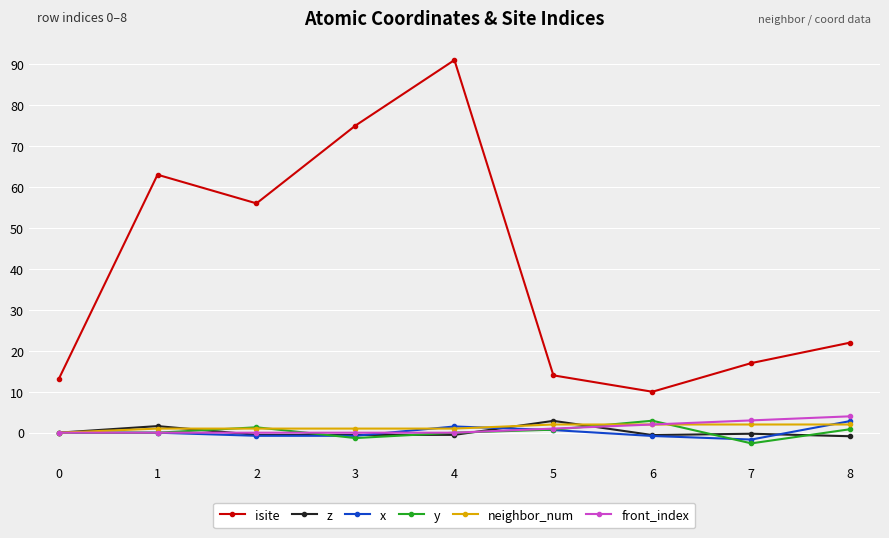

Is it true that isite equals 24.0 at 5?

False